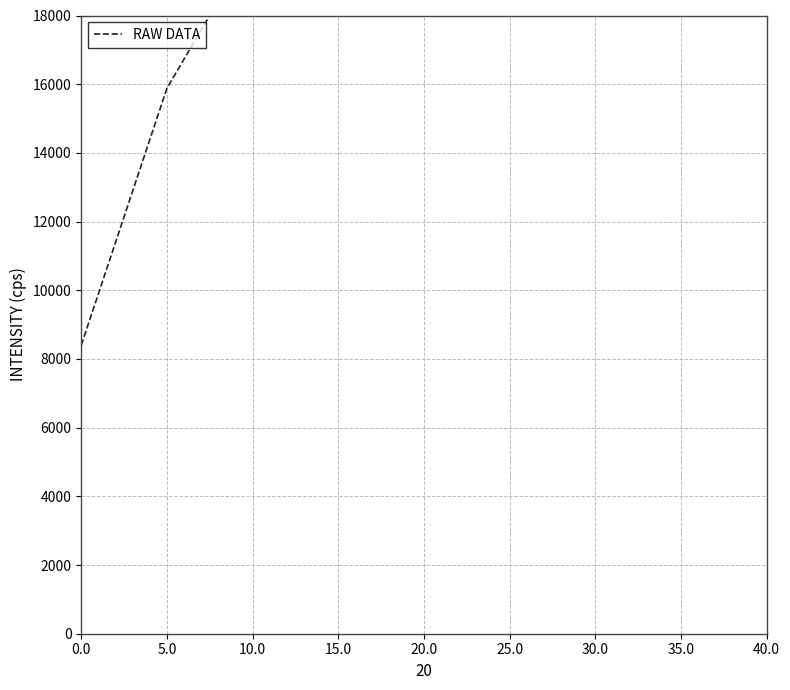

What is the difference between the maximum and minimum values?

9600